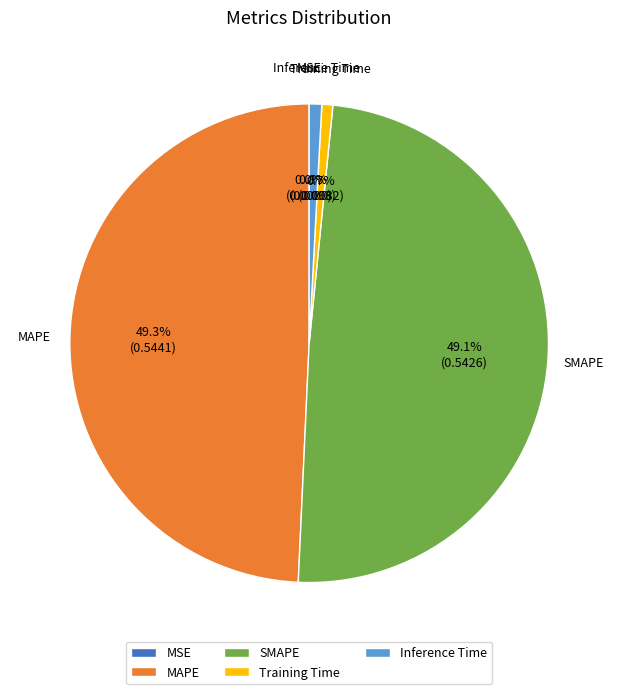

Is there a majority slice in this chart?

No